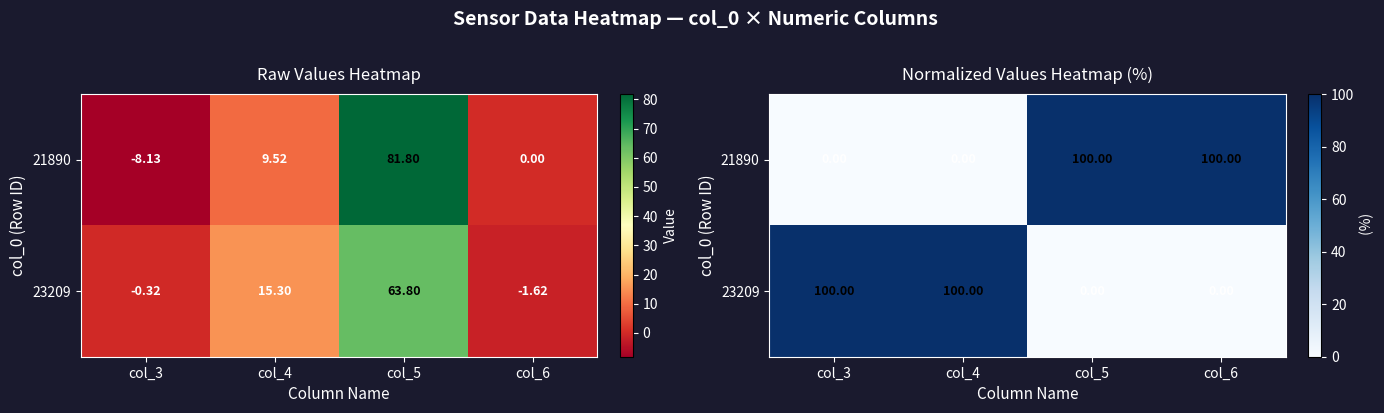

Which category has the lowest value in the 21890 series?

col_3